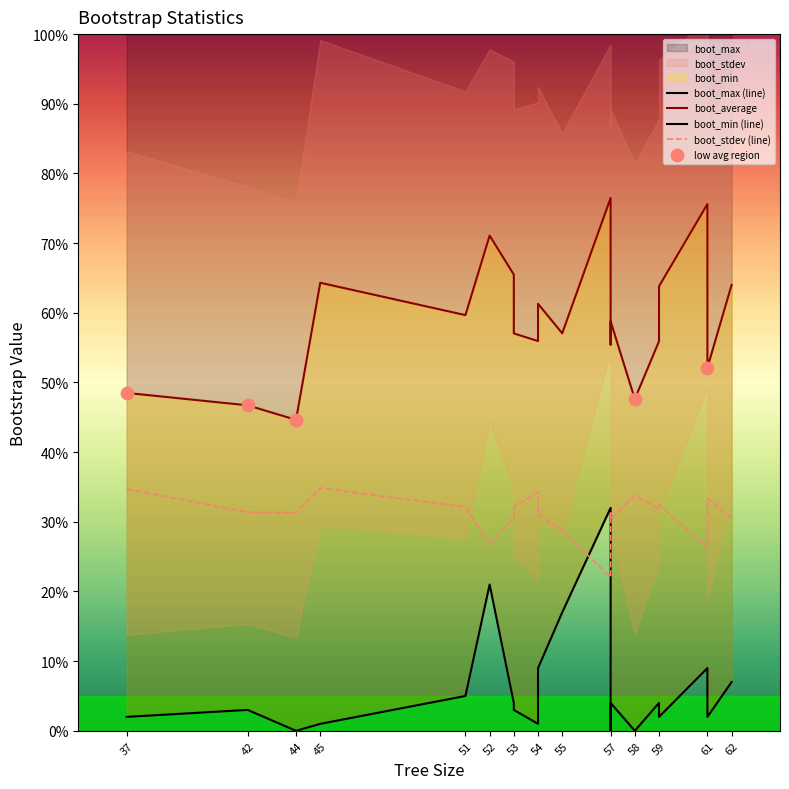

At which category is the sum across all series the highest?

57